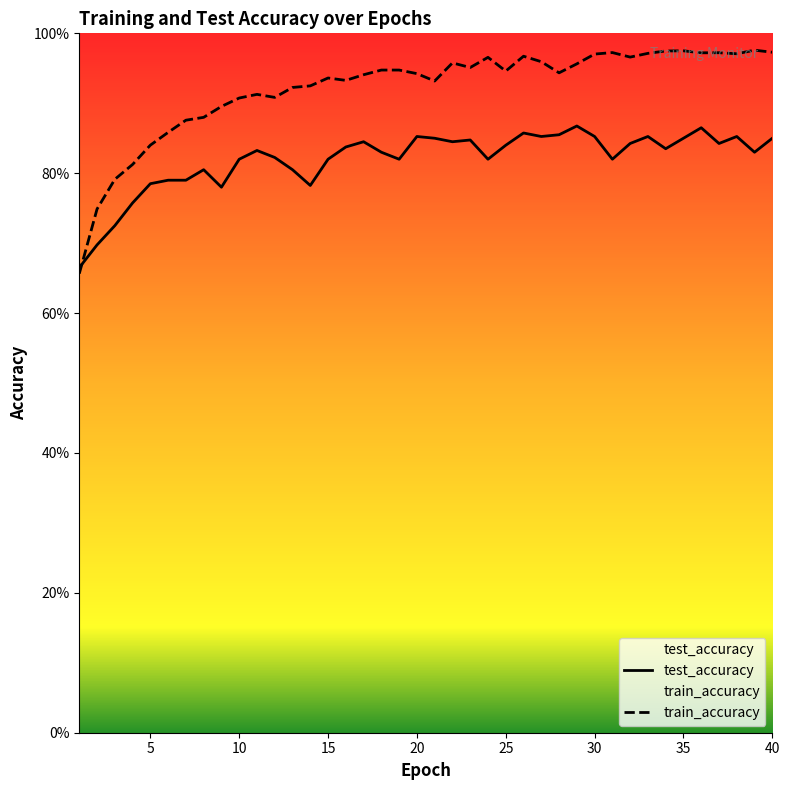

Reading right to left, list all the values displayed in this chart.

test_accuracy: 0.8	0.8	0.9	0.8	0.9	0.8	0.8	0.9	0.8	0.8	0.9	0.9	0.9	0.9	0.9	0.8	0.8	0.8	0.8	0.8	0.9	0.8	0.8	0.8	0.8	0.8	0.8	0.8	0.8	0.8	0.8	0.8	0.8	0.8	0.8	0.8	0.8	0.7	0.7	0.7
train_accuracy: 1.0	1.0	1.0	1.0	1.0	1.0	1.0	1.0	1.0	1.0	1.0	1.0	0.9	1.0	1.0	0.9	1.0	1.0	1.0	0.9	0.9	0.9	0.9	0.9	0.9	0.9	0.9	0.9	0.9	0.9	0.9	0.9	0.9	0.9	0.9	0.8	0.8	0.8	0.7	0.7